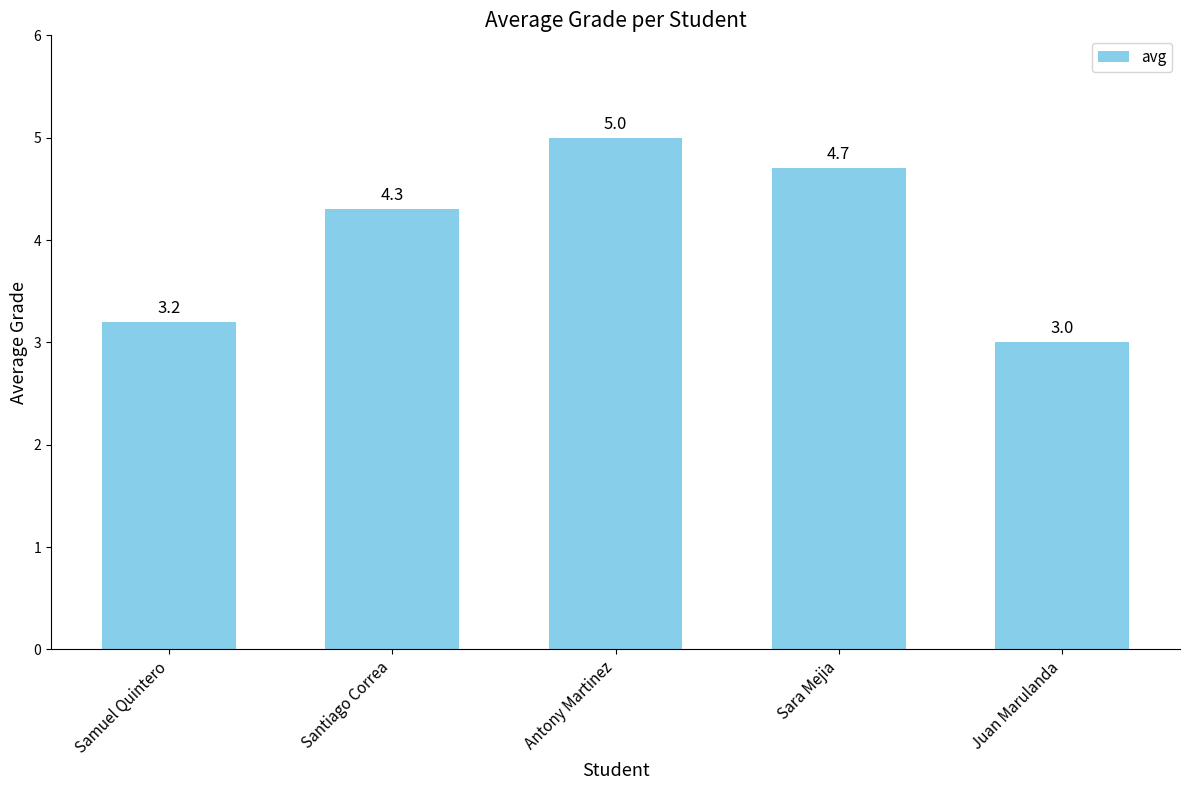

How many values are below 4?

2